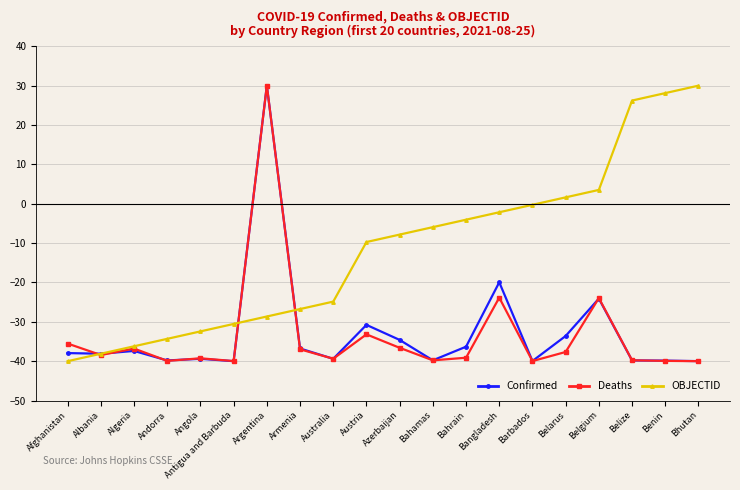

True or false: Deaths has a value of -20.1 at Andorra.

False